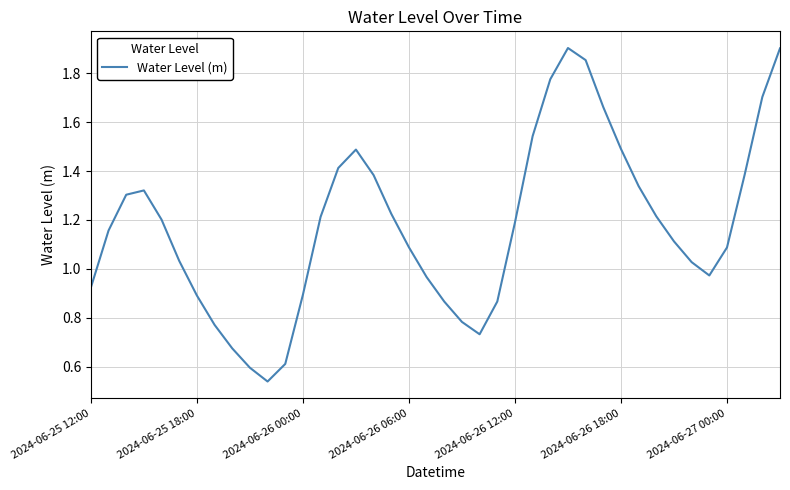

True or false: the data shows 0.6 at 2024-06-26 12:00.

False